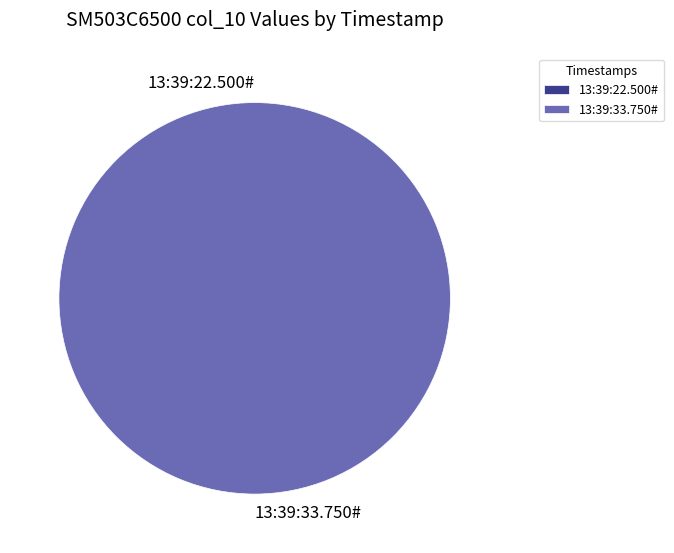

What is the change in value from 13:39:22.500# to 13:39:33.750#?

+560